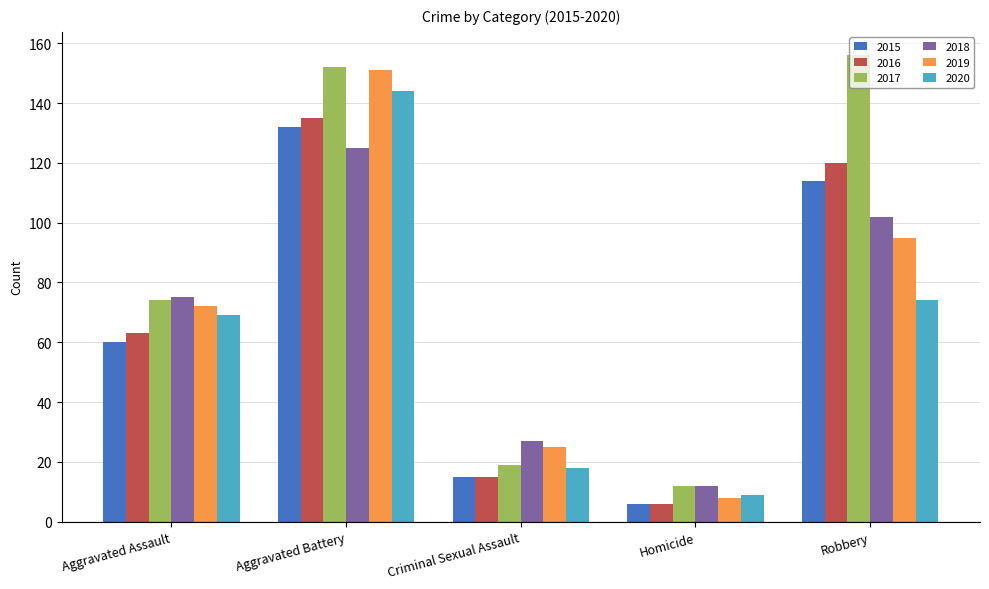

At which category is the sum across all series the highest?

Aggravated Battery